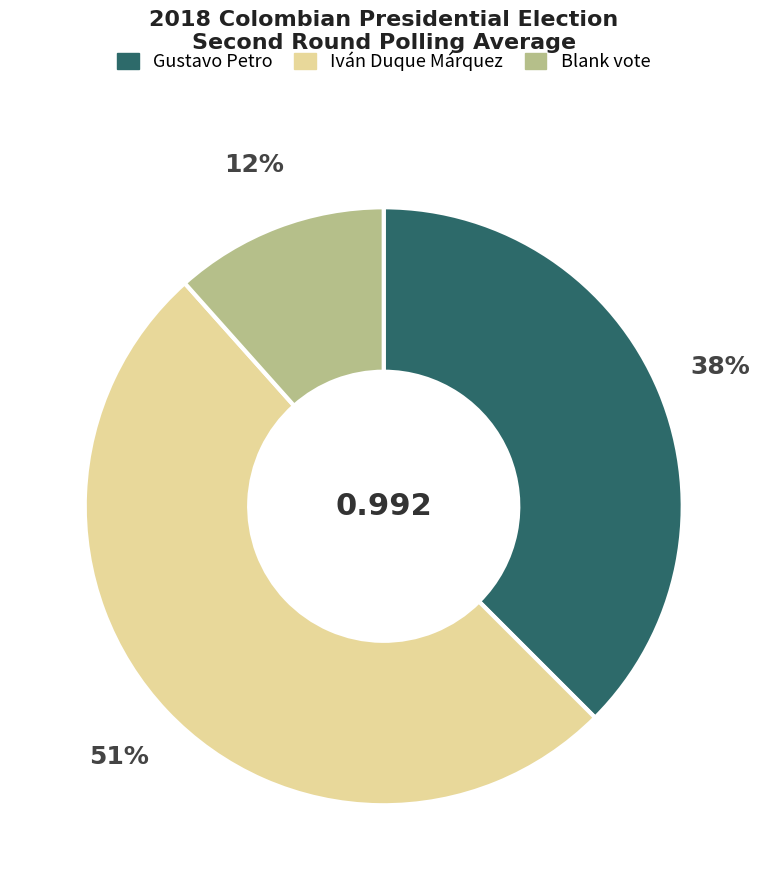

To the nearest percent, what percentage of the pie is Iván Duque Márquez?

51%